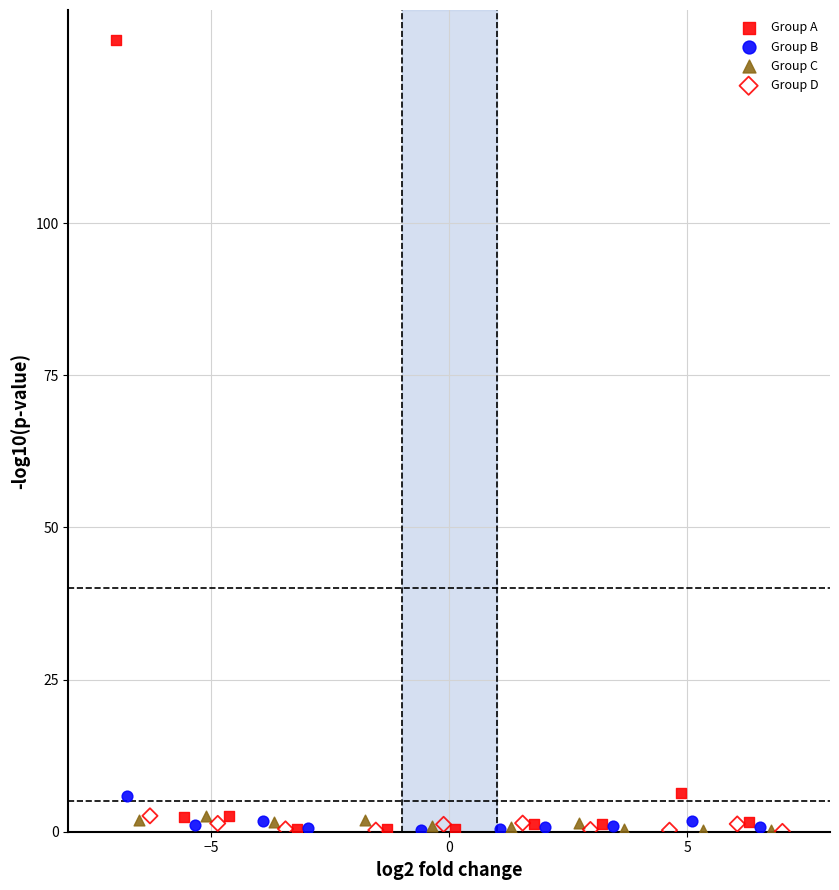

Which series has the largest Y range (max minus min)?

Group A